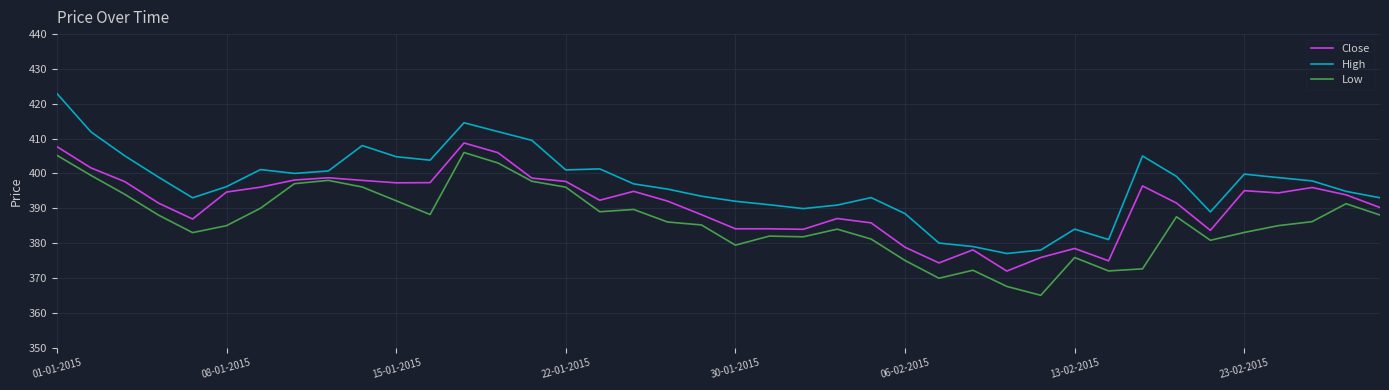

What is the minimum value for High?

377.0